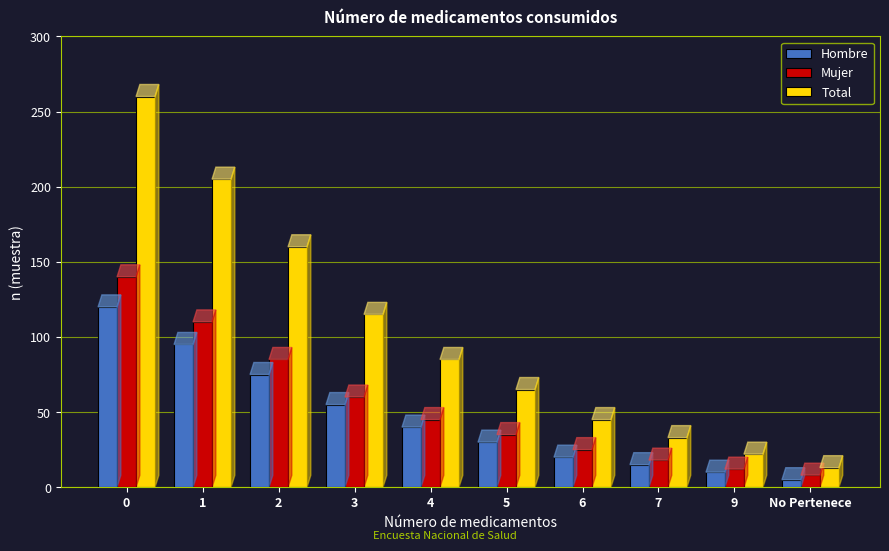

Which series has the largest total across all categories?

Total